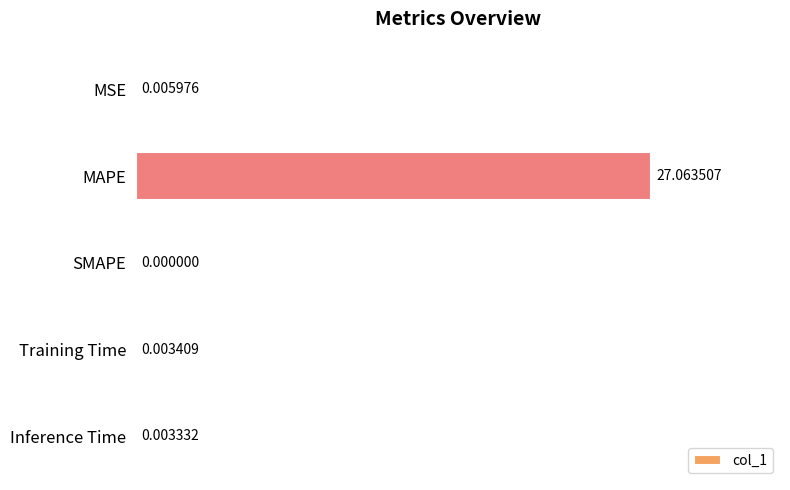

What is the maximum value shown in the chart?

27.1